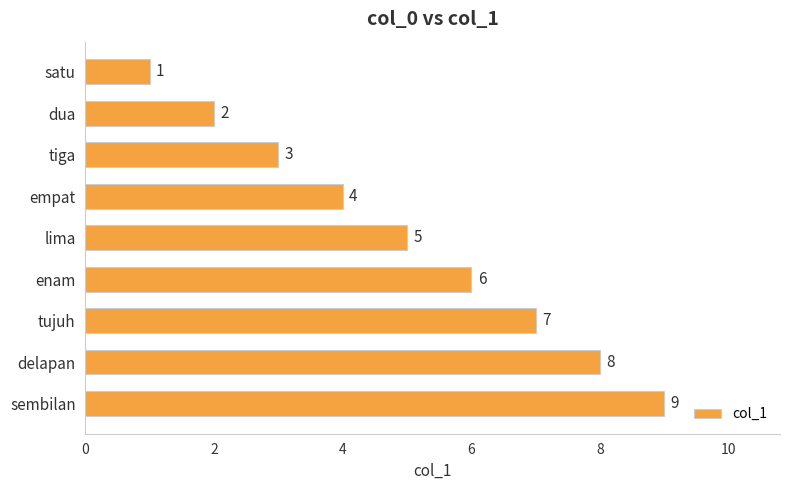

What is the value of the 1st bar from the top?

1